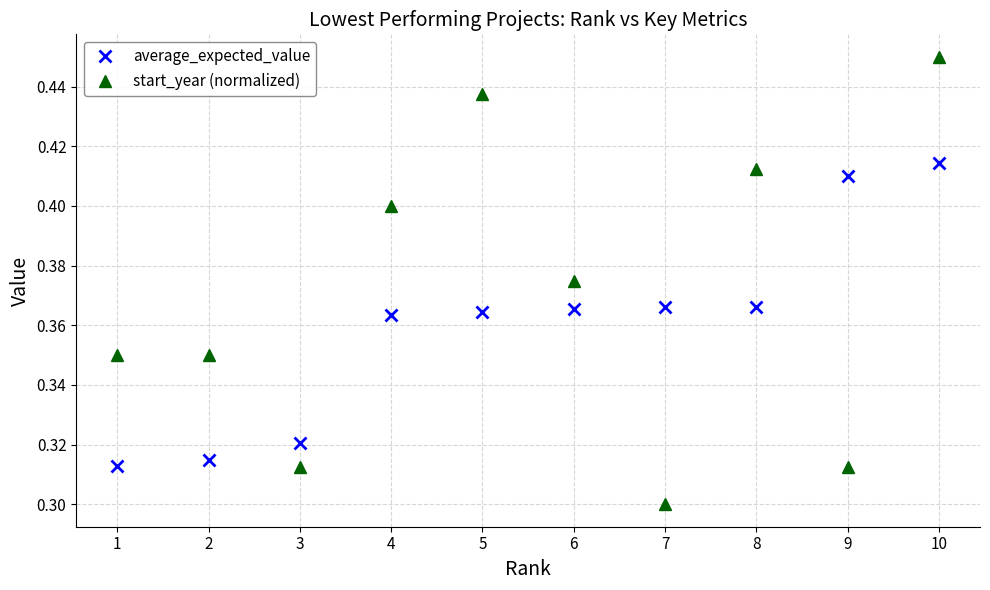

Which series changed the most between 3 and 6?

start_year (normalized)